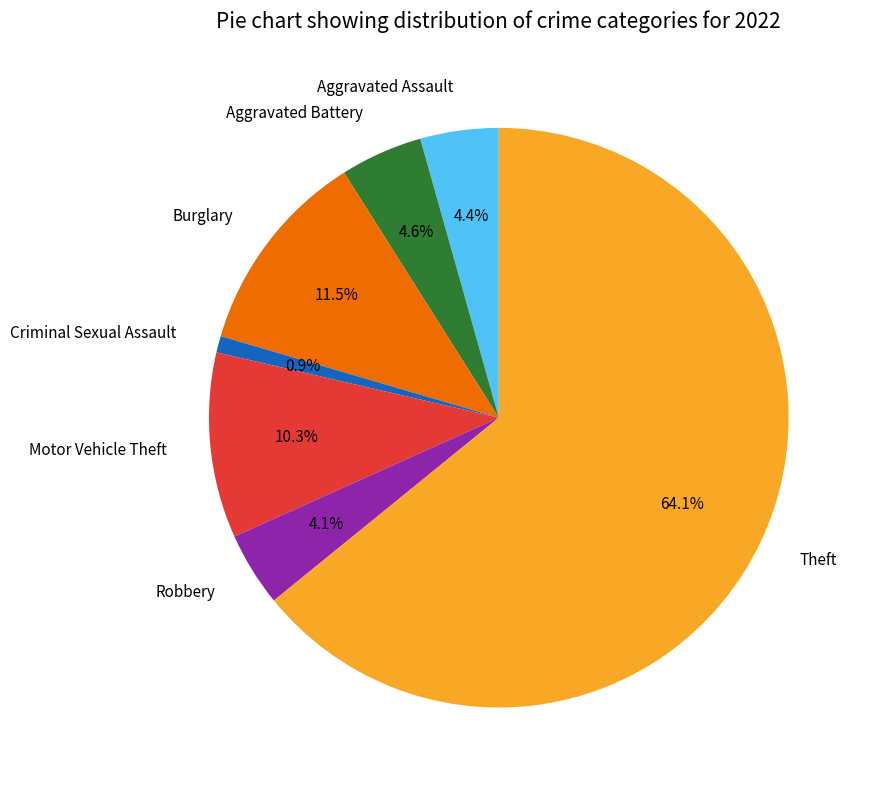

To the nearest percent, what percentage of the pie is Criminal Sexual Assault?

1%